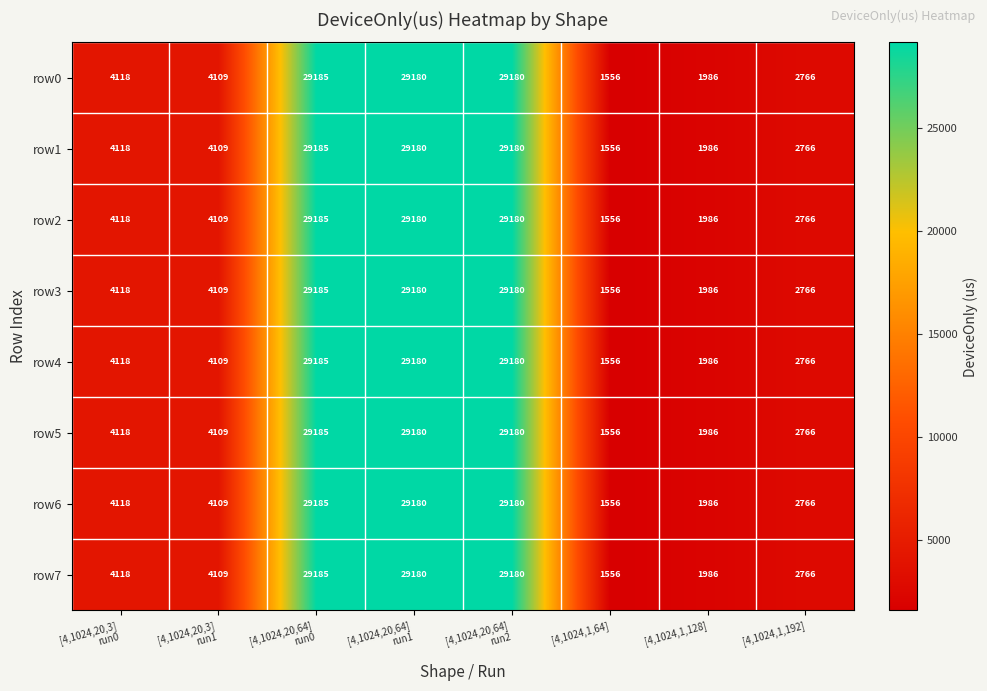

How many series are shown in this chart?

8